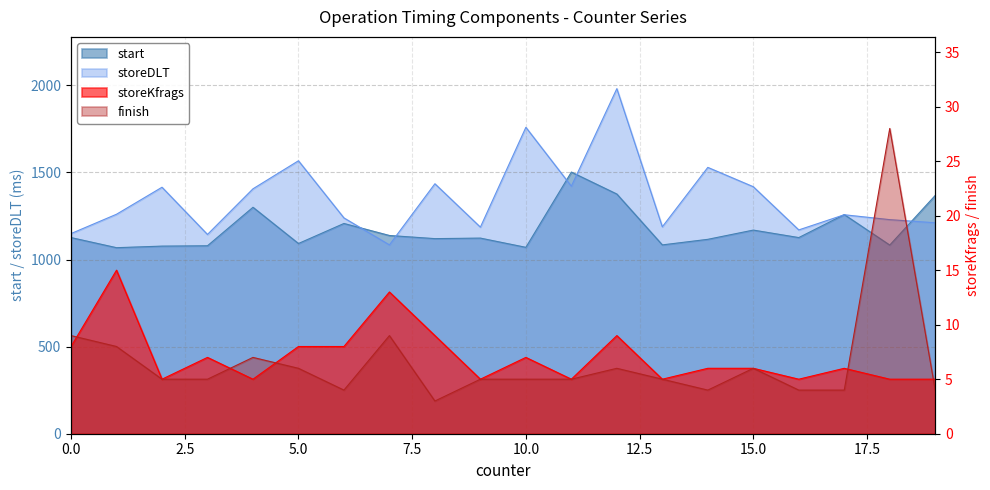

What is the average value of the start series?

1174